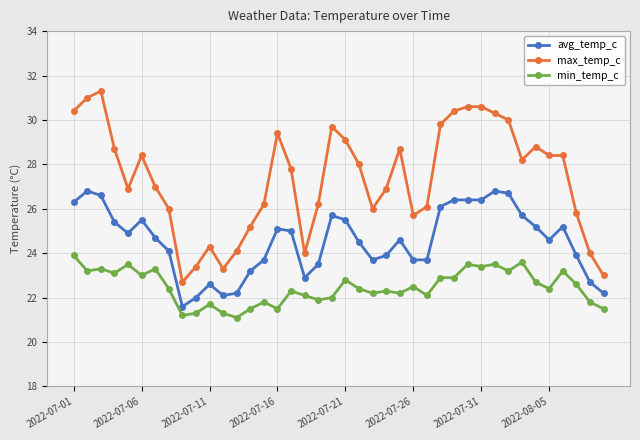

What is the minimum value for avg_temp_c?

21.6